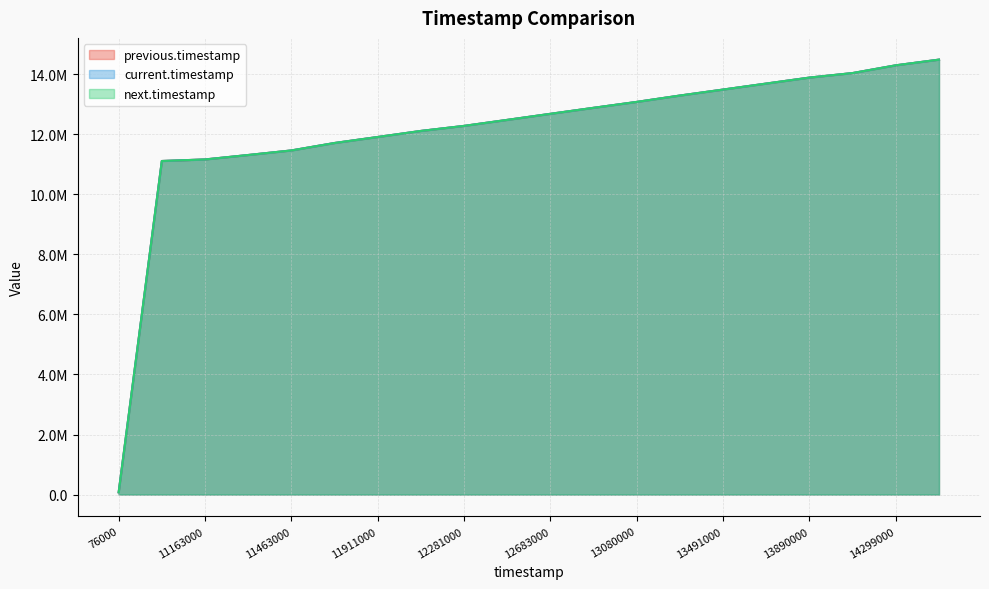

Reading left to right, transcribe all the data shown in this chart.

previous.timestamp: 76000=76000	11111000=11111000	11163000=11163000	11311000=11311000	11463000=11463000	11711000=11711000	11911000=11911000	12113000=12113000	12281000=12281000	12481000=12481000	12683000=12683000	12883000=12883000	13080000=13080000	13292000=13292000	13491000=13491000	13691000=13691000	13890000=13890000	14041000=14041000	14299000=14299000	14488000=14488000
current.timestamp: 76000=76000	11111000=11111000	11163000=11163000	11311000=11311000	11463000=11463000	11711000=11711000	11911000=11911000	12113000=12113000	12281000=12281000	12481000=12481000	12683000=12683000	12883000=12883000	13080000=13080000	13292000=13292000	13491000=13491000	13691000=13691000	13890000=13890000	14041000=14041000	14299000=14299000	14488000=14488000
next.timestamp: 76000=76000	11111000=11111000	11163000=11163000	11311000=11311000	11463000=11463000	11711000=11711000	11911000=11911000	12113000=12113000	12281000=12281000	12481000=12481000	12683000=12683000	12883000=12883000	13080000=13080000	13292000=13292000	13491000=13491000	13691000=13691000	13890000=13890000	14041000=14041000	14299000=14299000	14488000=14488000